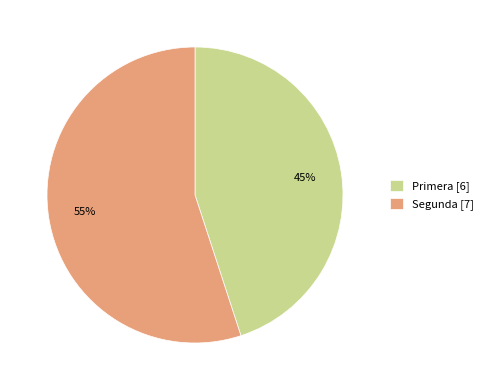

Is there a majority slice in this chart?

Yes